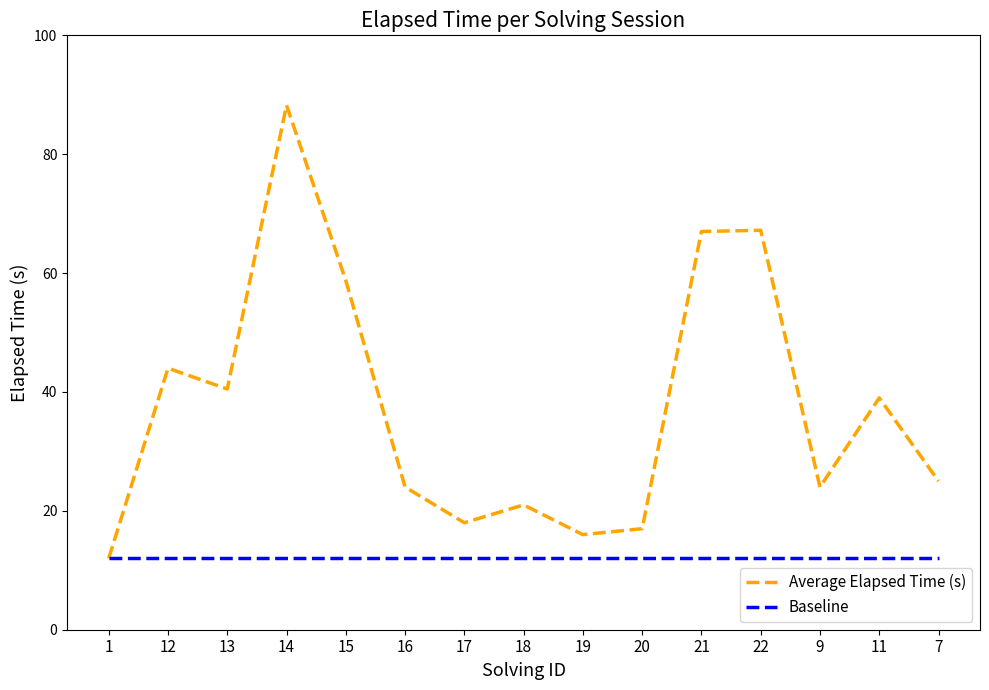

Which series has the largest total across all categories?

Average Elapsed Time (s)